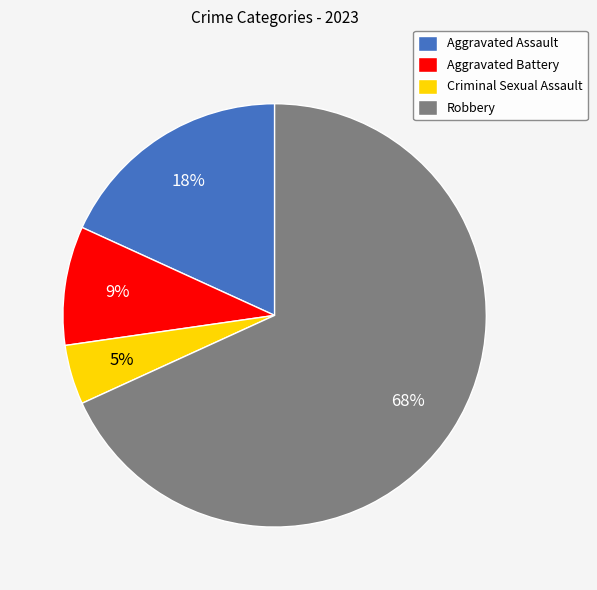

Is it true that Robbery is 68% of the pie?

True